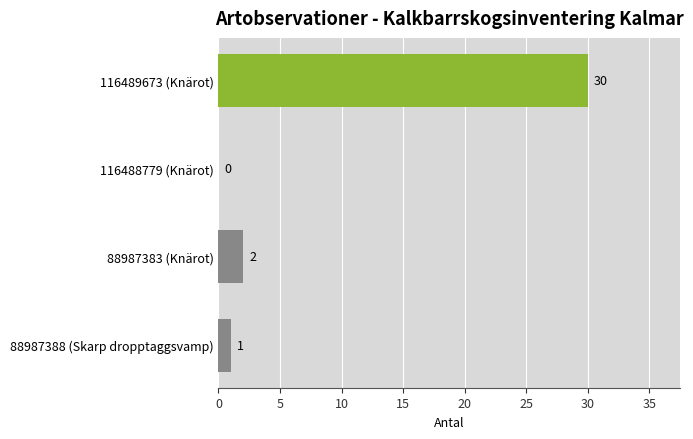

Reading bottom to top, extract all data points from this chart.

88987388 (Skarp dropptaggsvamp)=1	88987383 (Knärot)=2	116488779 (Knärot)=0	116489673 (Knärot)=30